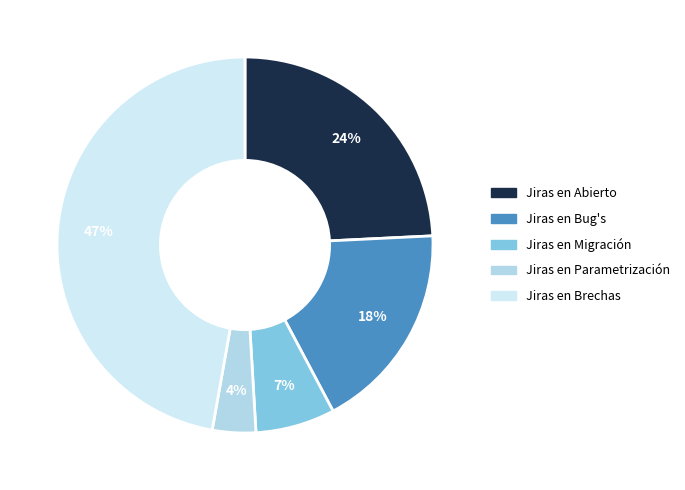

The Jiras en Parametrización slice represents 4% of the pie. True or false?

True